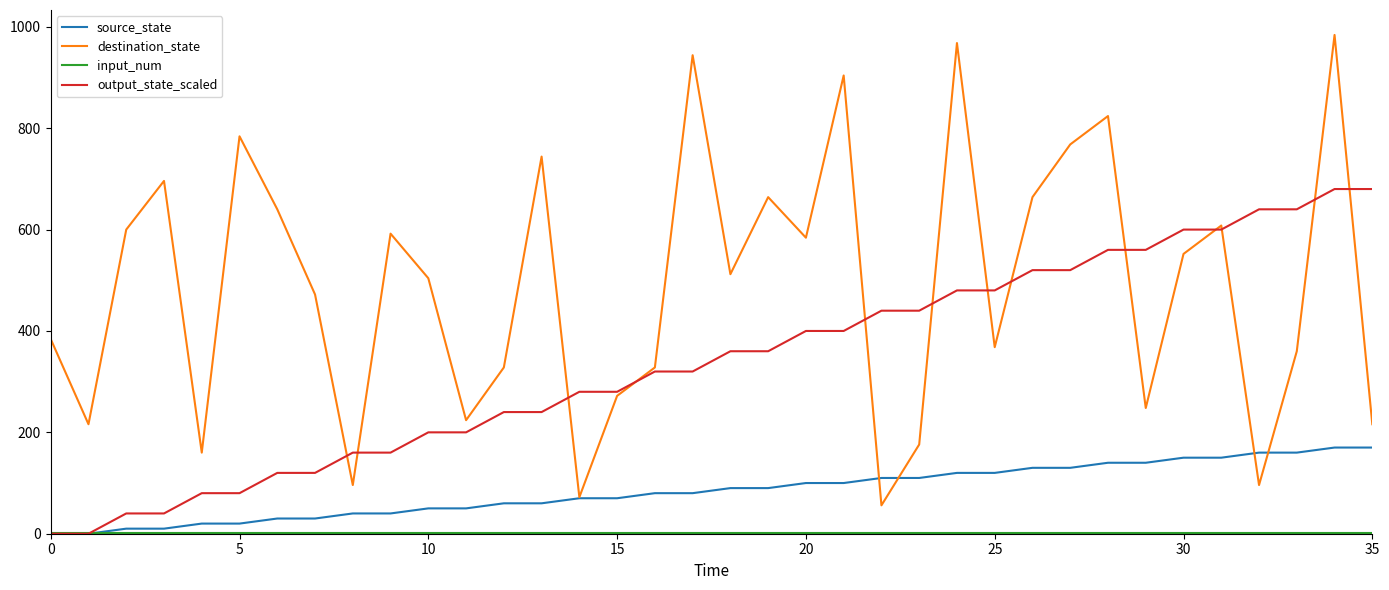

What is the highest value of the destination_state series?

984